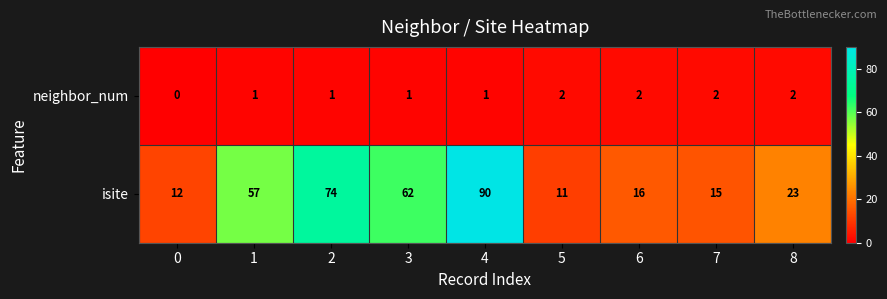

What is the difference between the second highest and minimum values in the isite series?

63